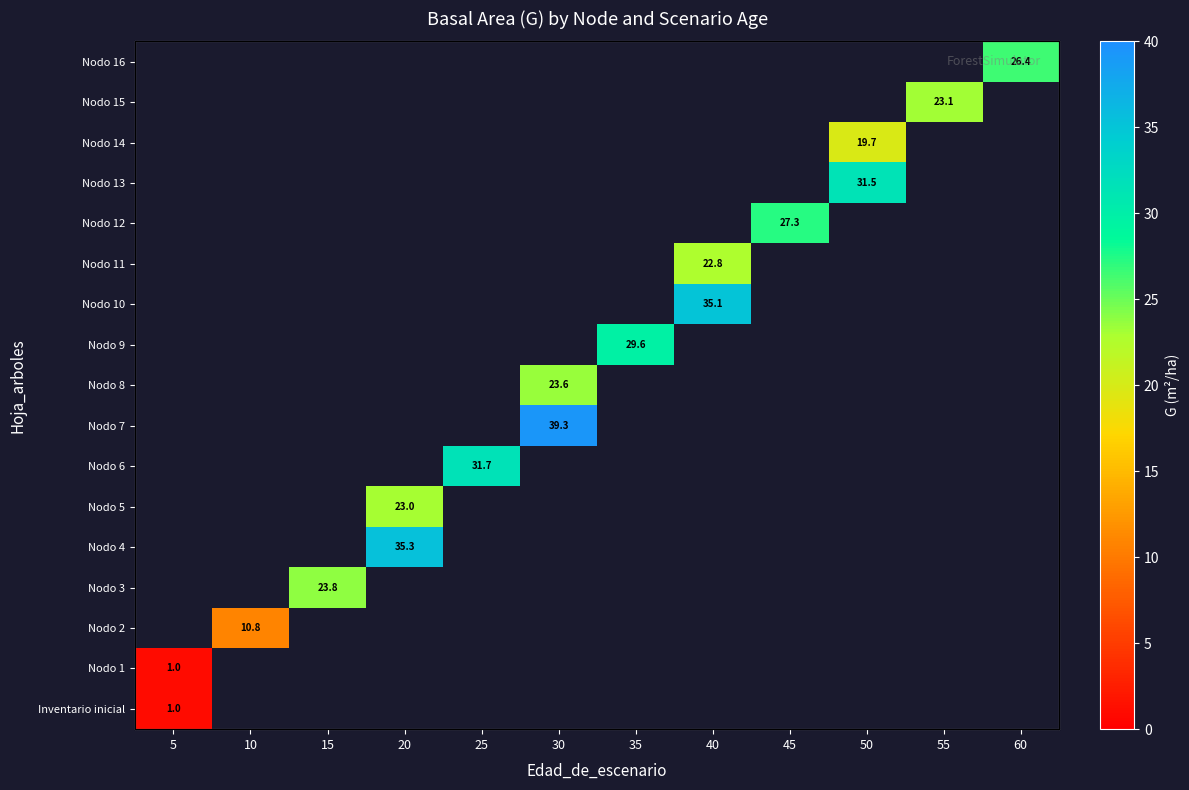

How many distinct data groups are displayed?

17